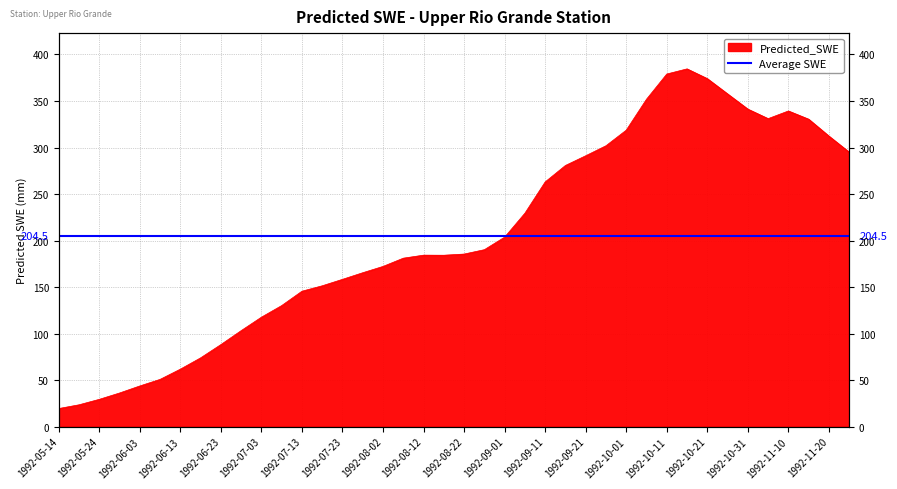

At which category does the chart reach its peak across all series?

1992-10-16